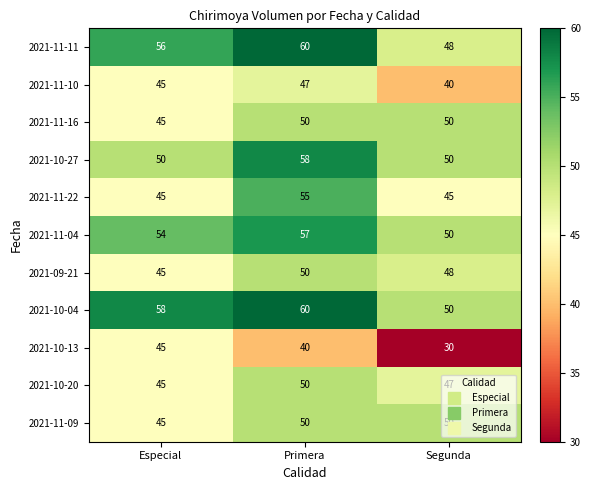

What is the approximate value of 2021-11-10 at Primera?

47